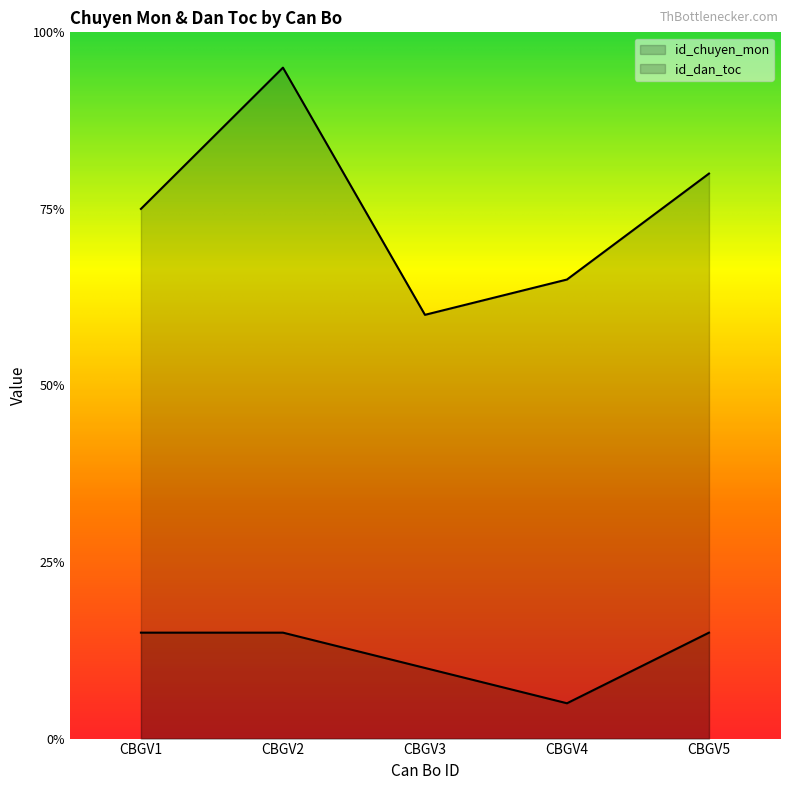

Rank the categories by id_dan_toc value from lowest to highest.

CBGV3, CBGV4, CBGV1, CBGV5, CBGV2